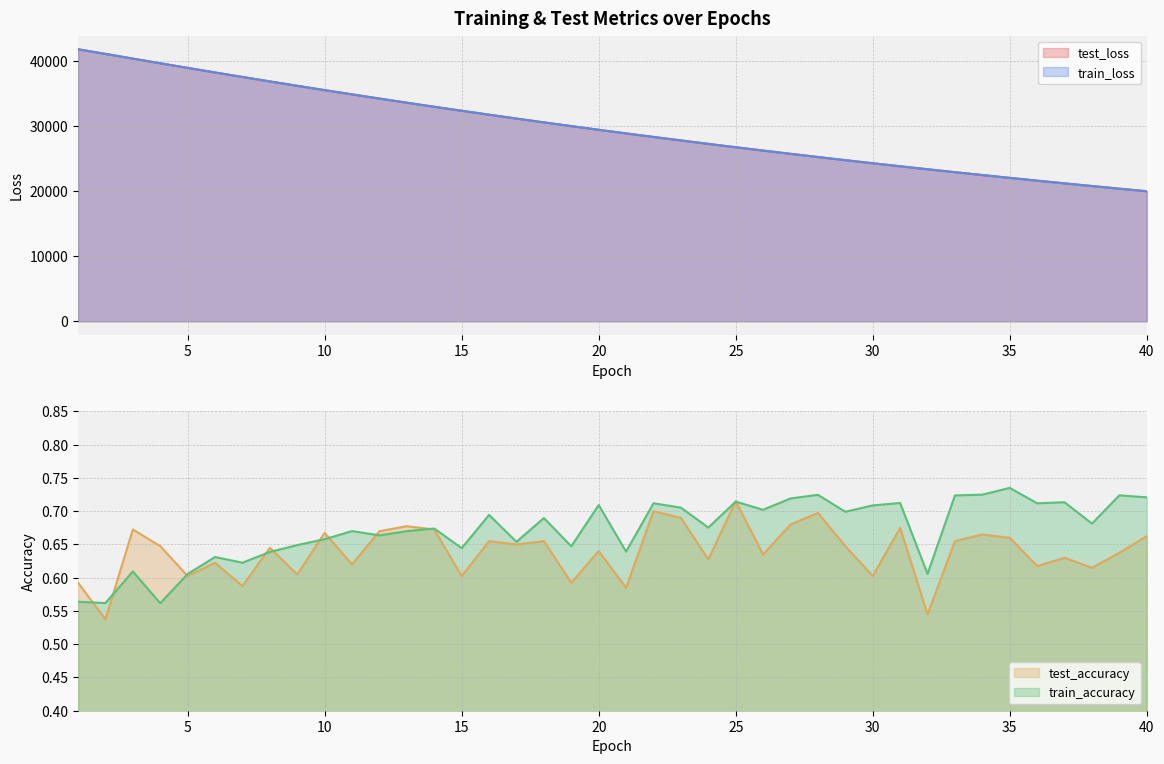

How many data points does each series have?

40